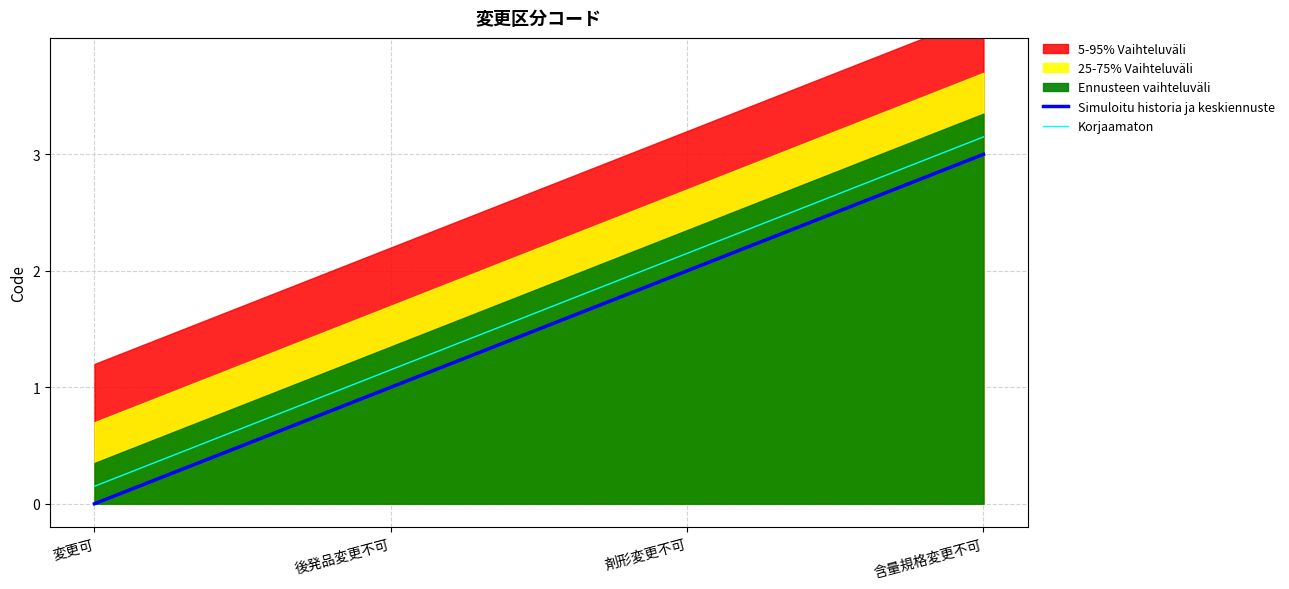

At how many categories does at least one series exceed 1?

3